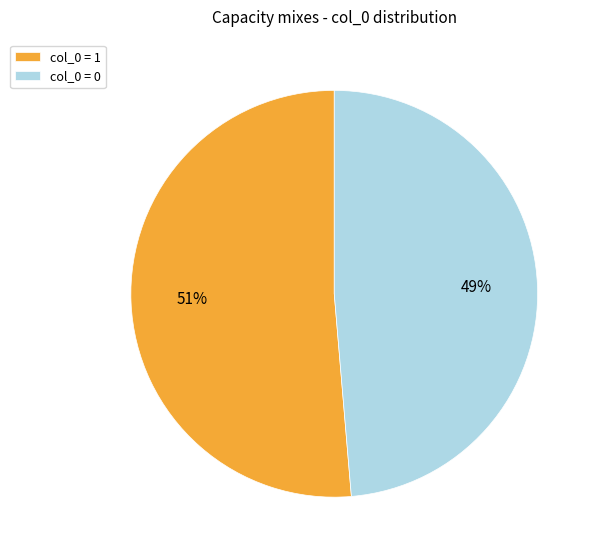

Is it true that col_0 = 0 is 54% of the pie?

False